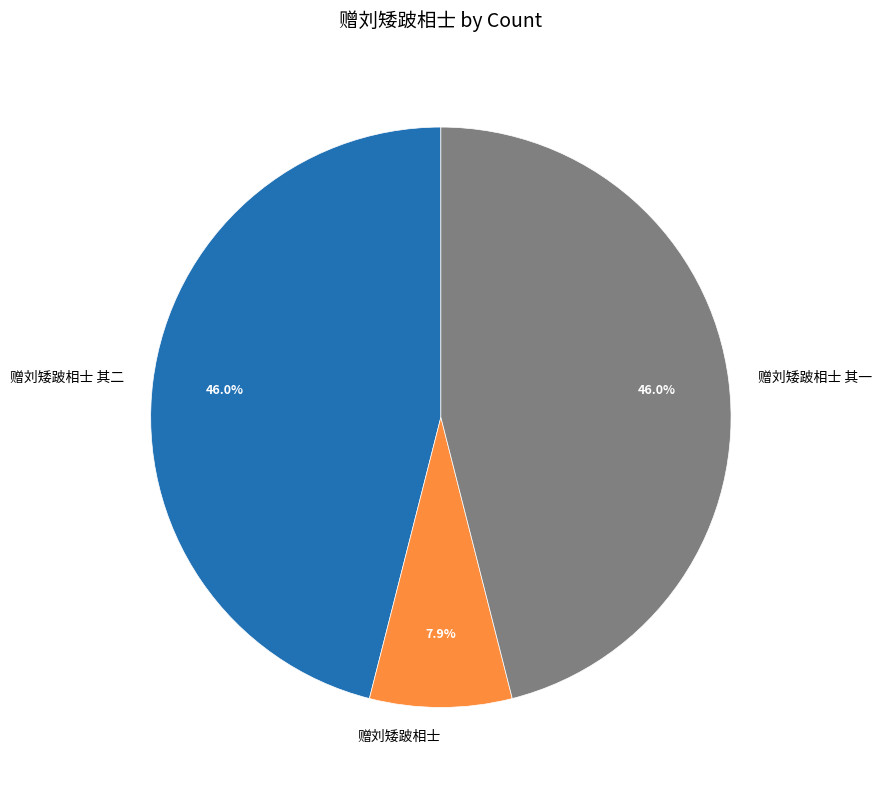

To the nearest percent, what is the combined percentage of 赠刘矮跛相士 and 赠刘矮跛相士 其一?

54%